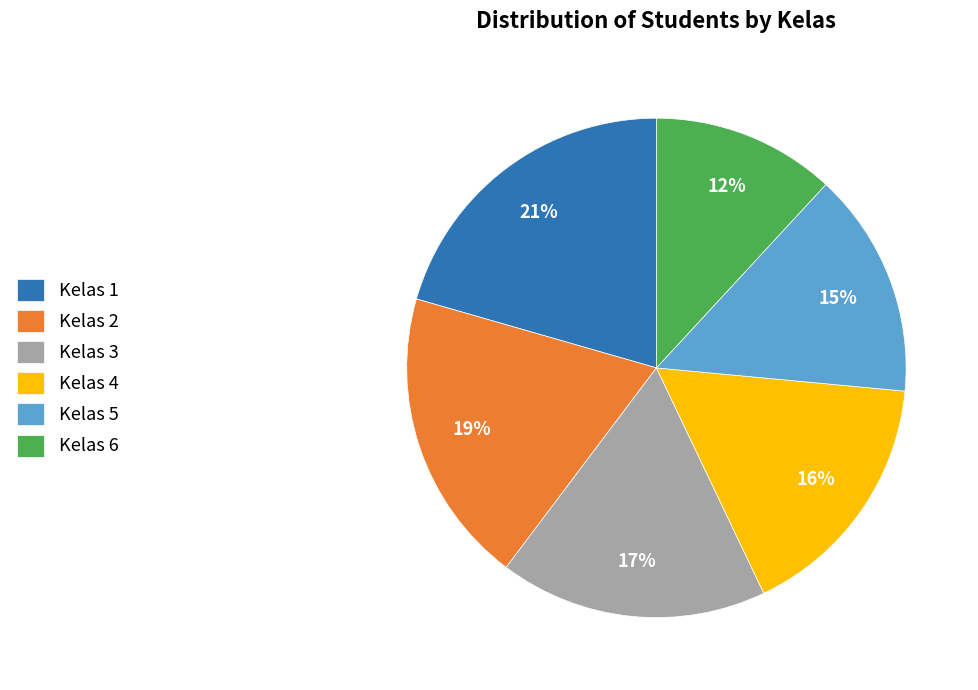

Count the number of slices in the pie.

6